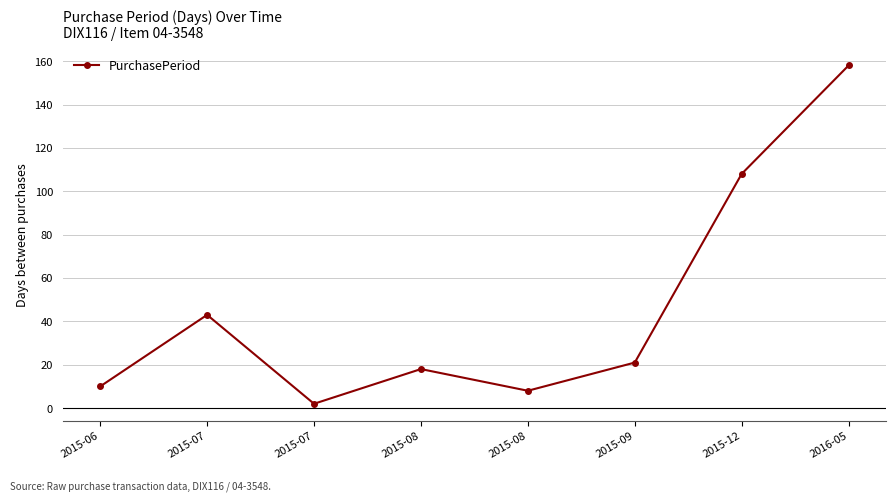

Which label corresponds to the largest value in the chart?

2016-05